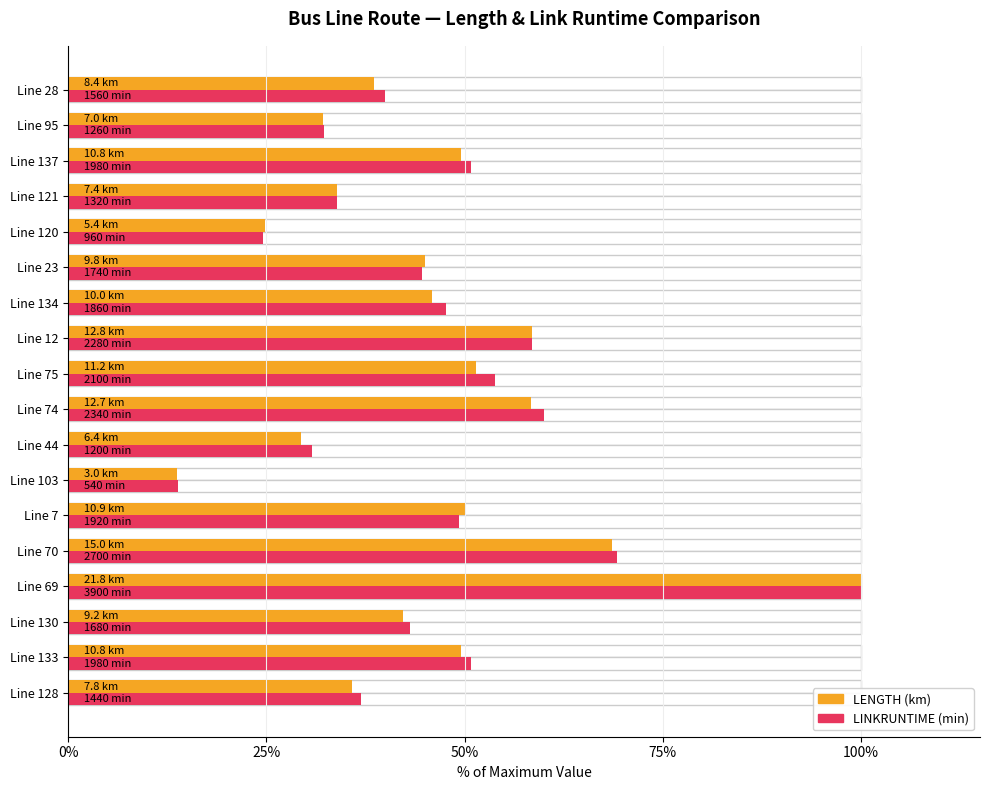

Which series has the widest spread of values?

LENGTH (km)